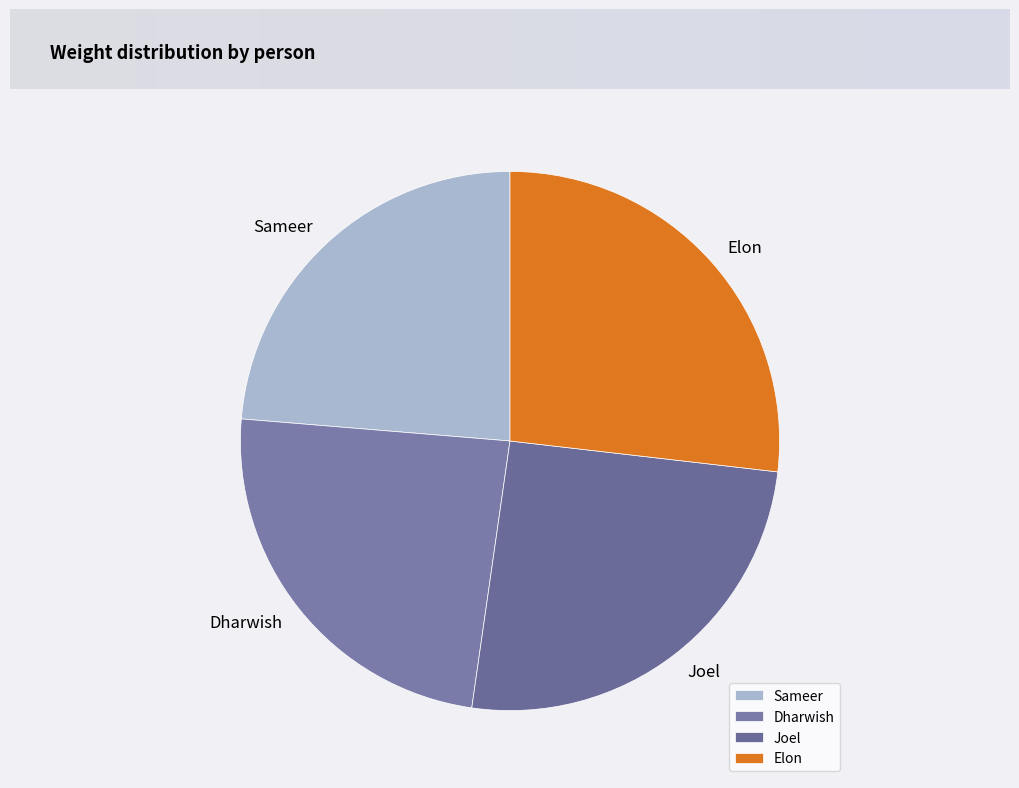

The Joel slice represents 25% of the pie. True or false?

True